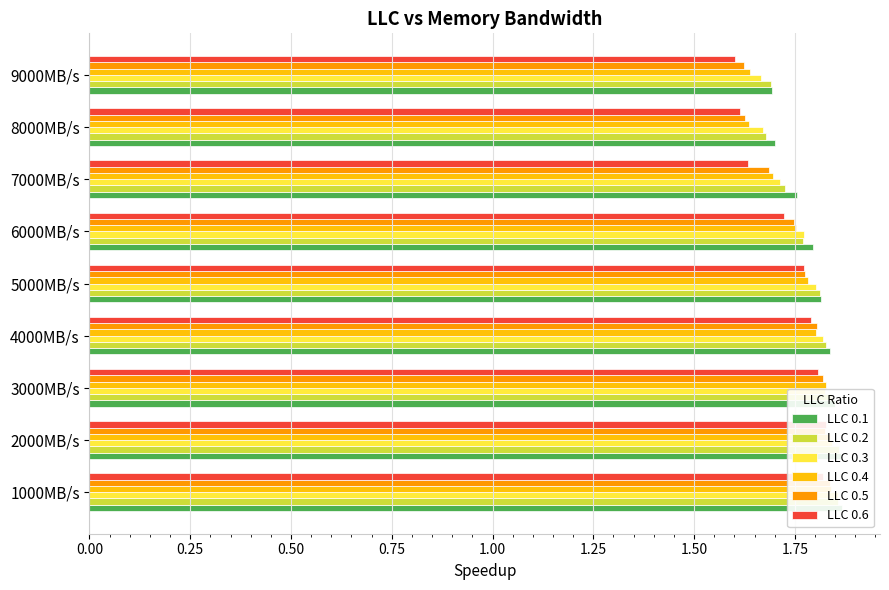

Count the LLC 0.6 values in the range 1 to 2.

9